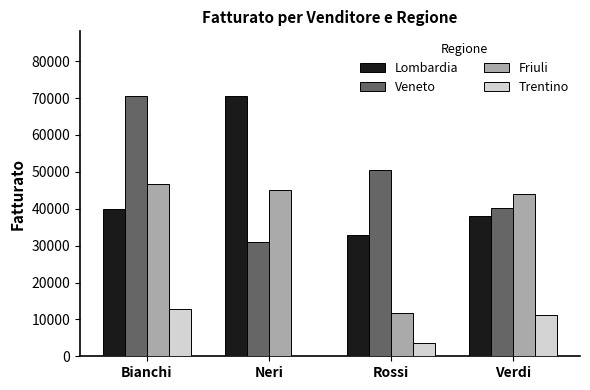

Which series changed the most between Rossi and Verdi?

Friuli